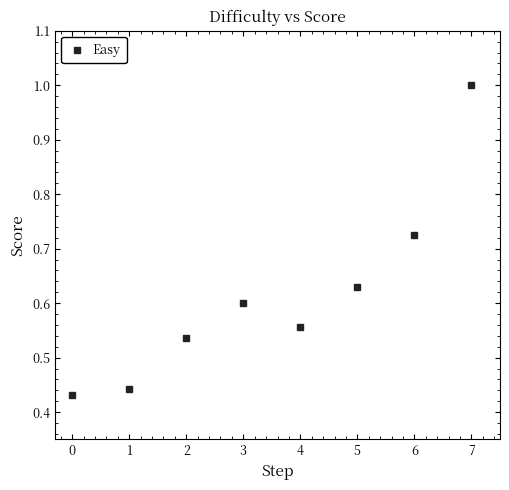

What is the greatest value displayed?

1.0